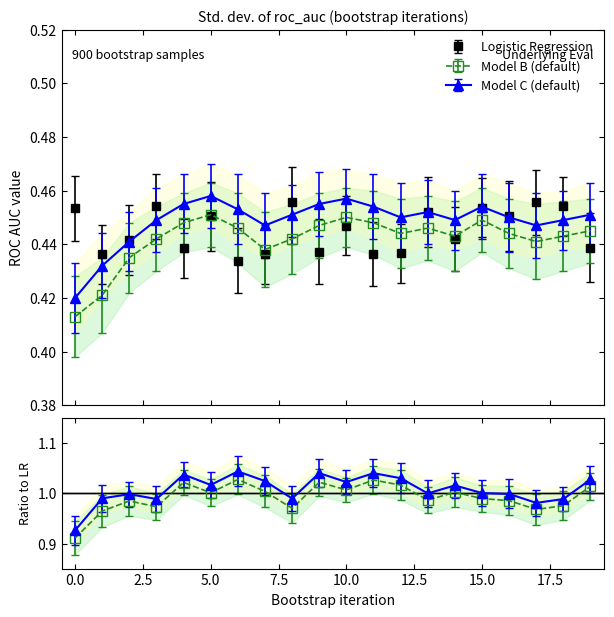

How many data points does each series have?

20